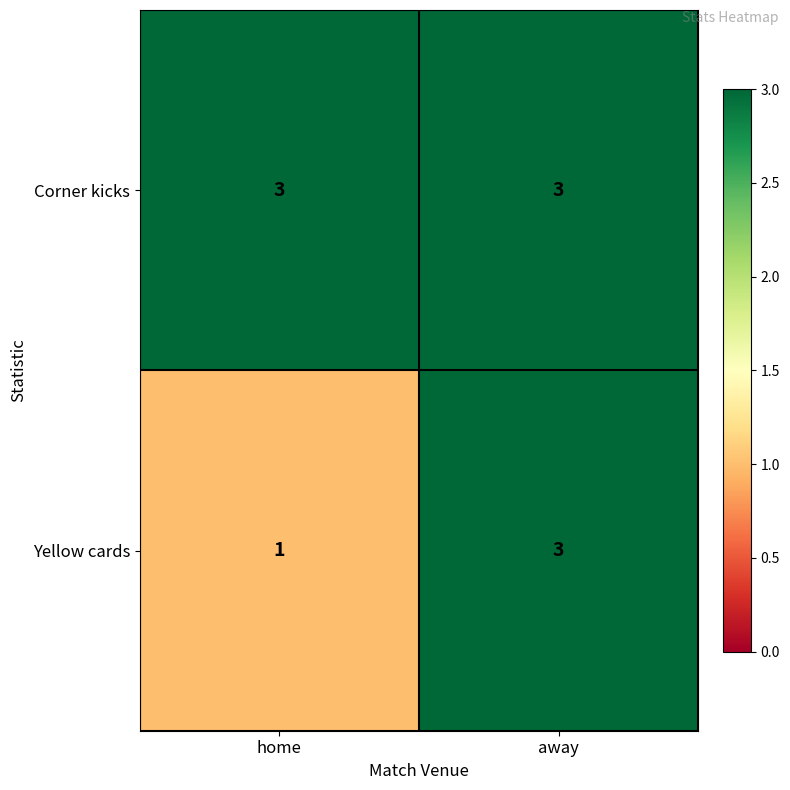

Rank the series by their average value, from highest to lowest.

Corner kicks, Yellow cards